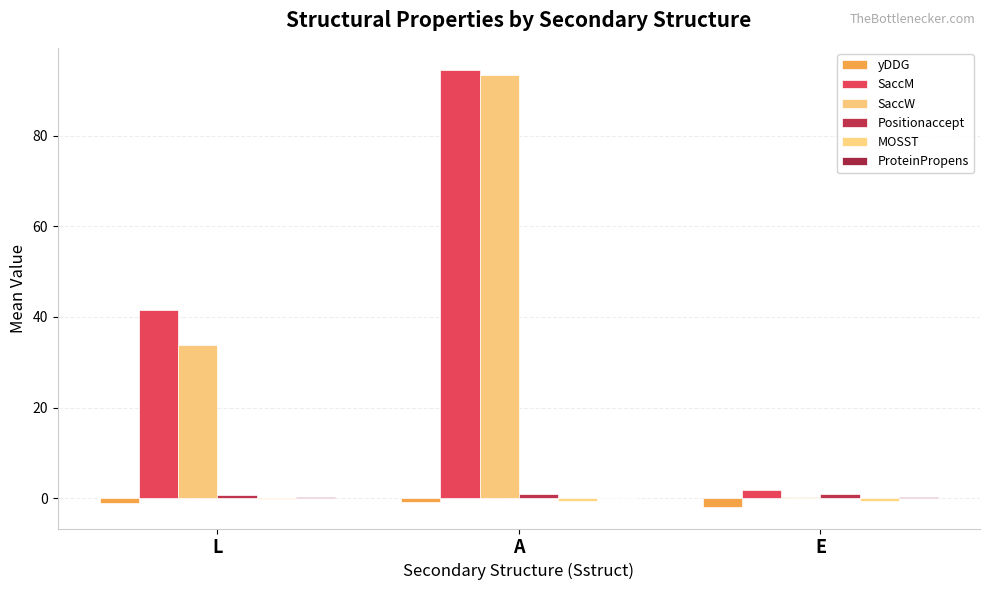

What is the minimum value shown in the chart?

-1.9